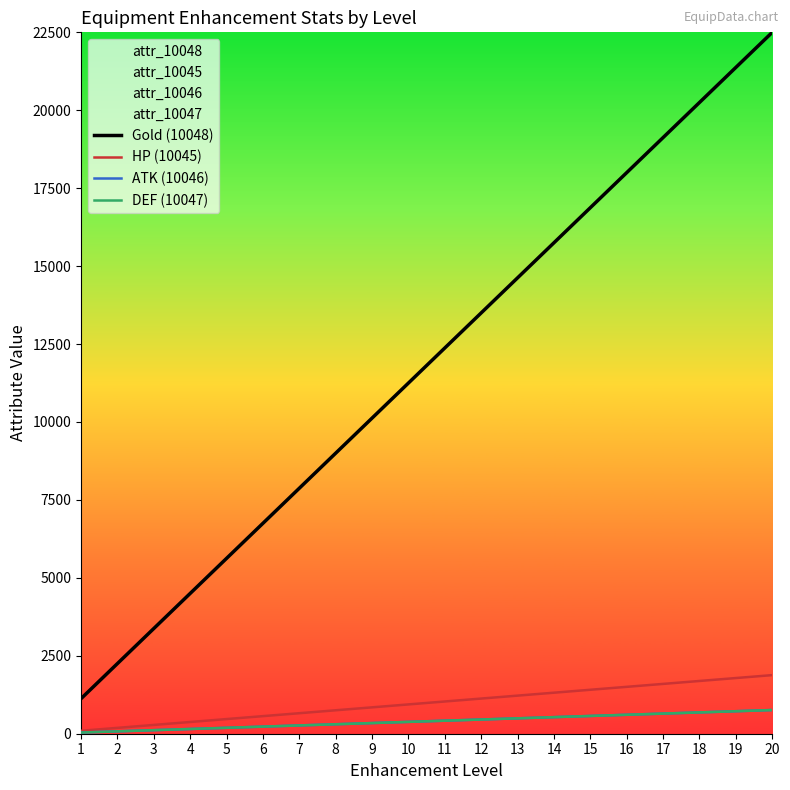

Reading left to right, what are all the values shown in this chart?

Gold (10048): 1=1125	2=2250	3=3375	4=4500	5=5625	6=6750	7=7875	8=9000	9=10125	10=11250	11=12375	12=13500	13=14625	14=15750	15=16875	16=18000	17=19125	18=20250	19=21375	20=22500
HP (10045): 1=94	2=188	3=282	4=376	5=470	6=564	7=658	8=752	9=846	10=940	11=1034	12=1128	13=1222	14=1316	15=1410	16=1504	17=1598	18=1692	19=1786	20=1880
ATK (10046): 1=38	2=76	3=114	4=152	5=190	6=228	7=266	8=304	9=342	10=380	11=418	12=456	13=494	14=532	15=570	16=608	17=646	18=684	19=722	20=760
DEF (10047): 1=38	2=76	3=114	4=152	5=190	6=228	7=266	8=304	9=342	10=380	11=418	12=456	13=494	14=532	15=570	16=608	17=646	18=684	19=722	20=760